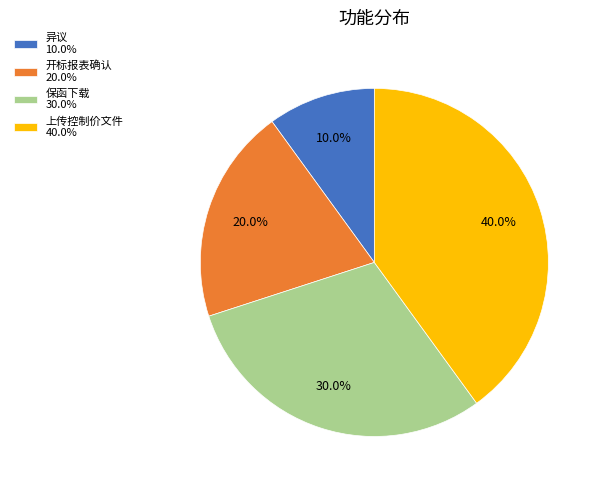

To the nearest percent, what is the average slice percentage?

25%